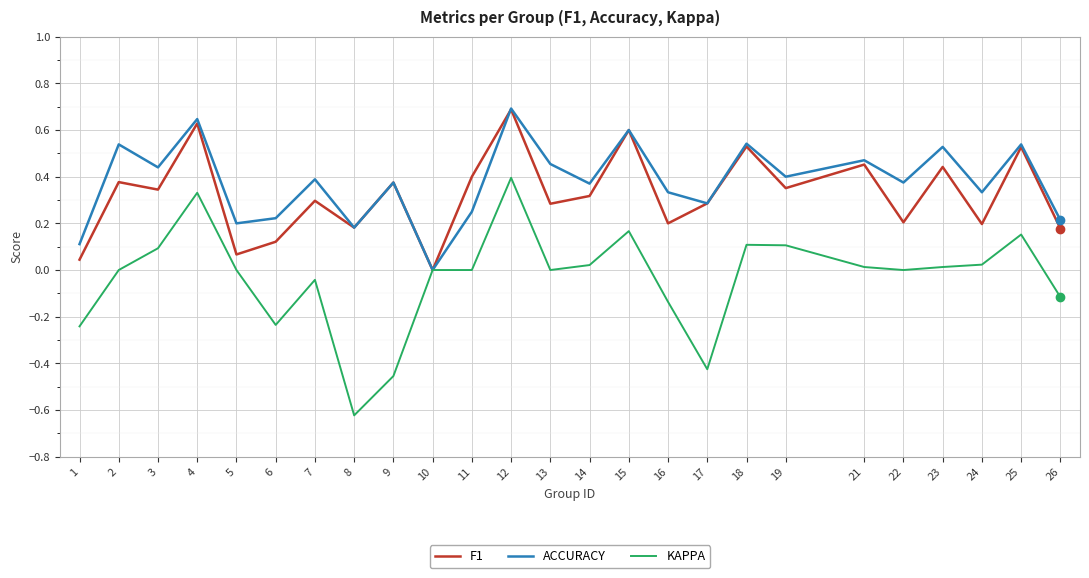

How many interior local peaks does the F1 series have?

10